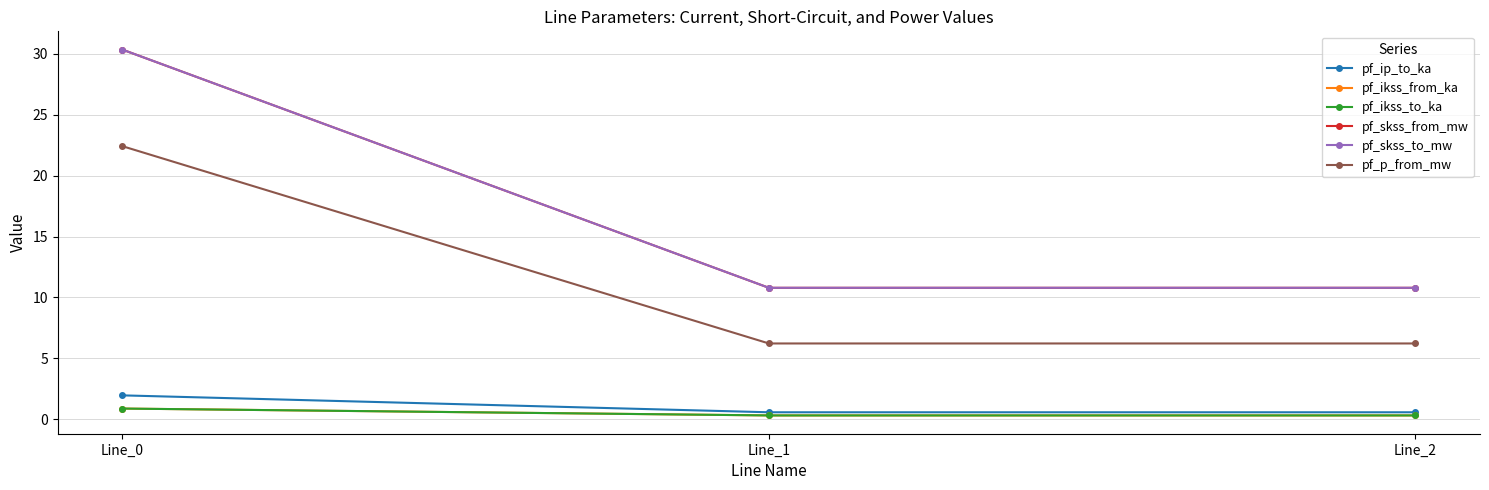

Which series has the largest total across all categories?

pf_skss_from_mw